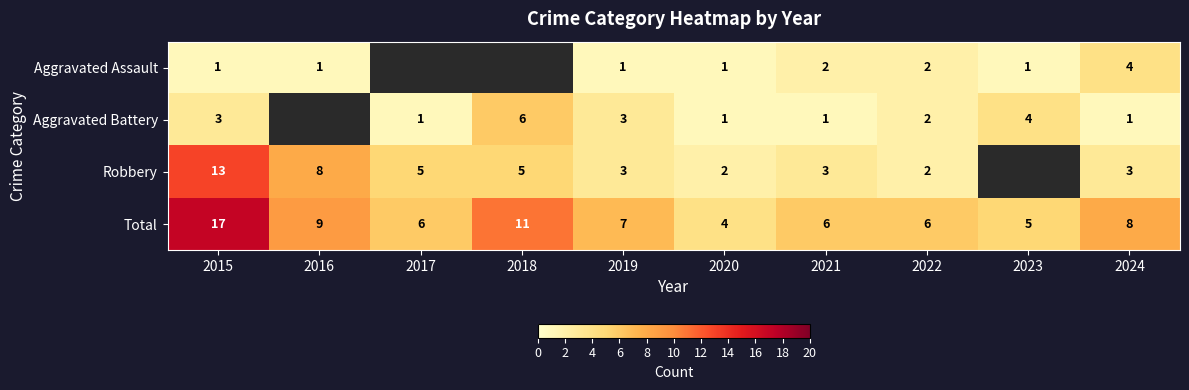

Read the Total value at 2024, to the nearest 10.

10